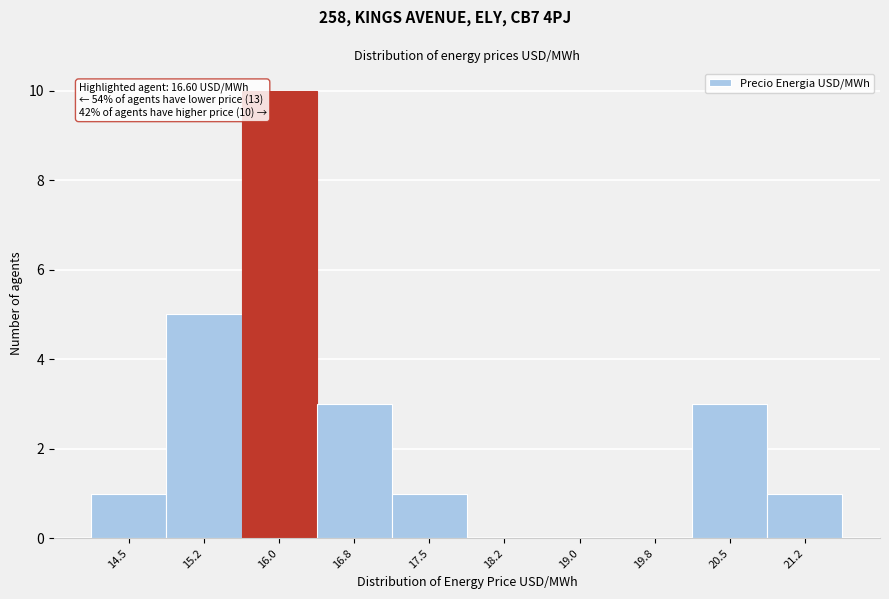

Reading left to right, list all the values displayed in this chart.

14.5=1	15.2=5	16.0=10	16.8=3	17.5=1	18.2=0	19.0=0	19.8=0	20.5=3	21.2=1